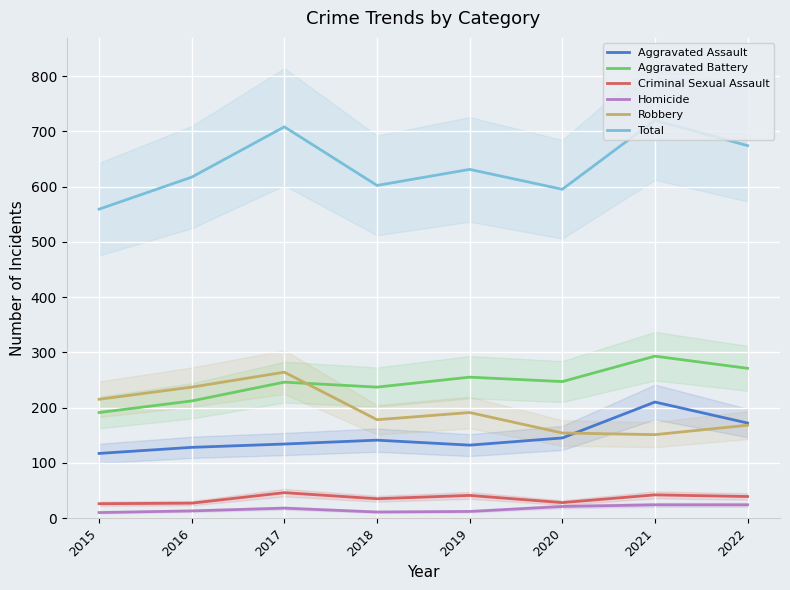

True or false: Robbery and Homicide intersect in this chart.

False